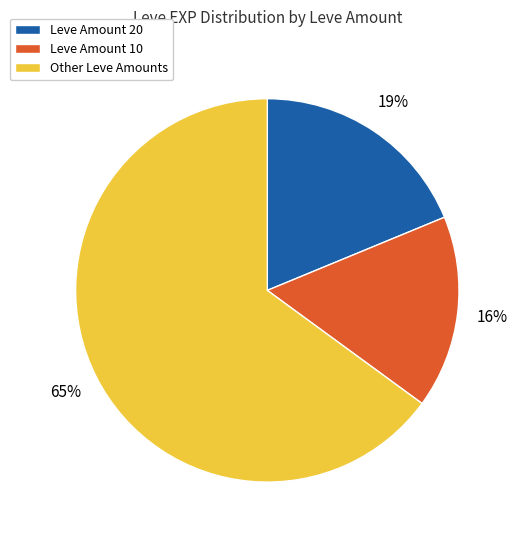

To the nearest percent, what is the difference between the largest and smallest slice percentages?

49%